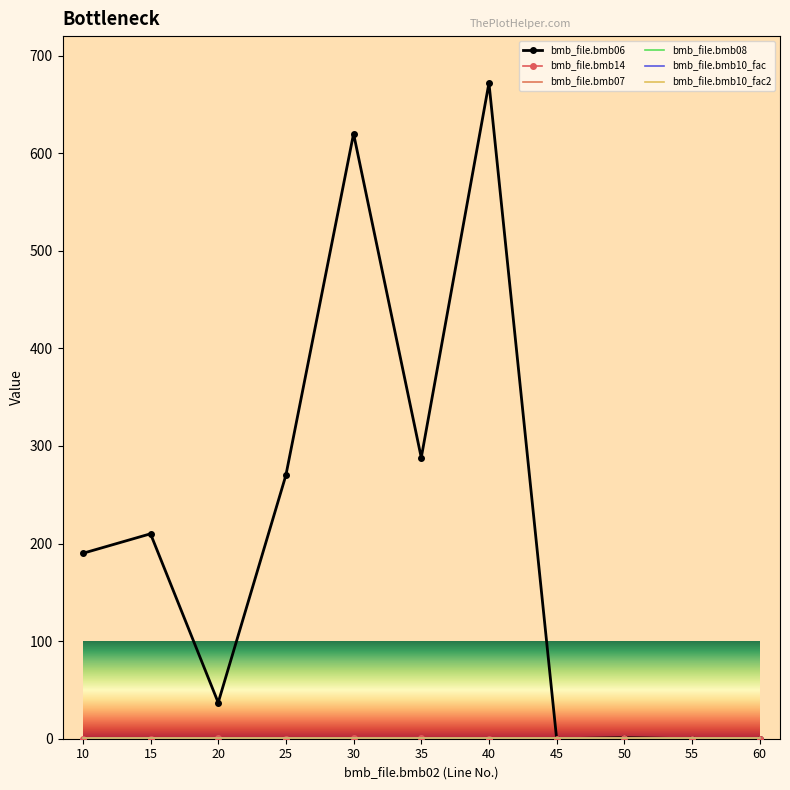

Reading left to right, extract all data points from this chart.

bmb_file.bmb06: 10=190.0	15=210.0	20=37.0	25=270.0	30=620.0	35=288.0	40=672.0	45=0.0	50=1.0	55=0.0	60=0.0
bmb_file.bmb14: 10=0.0	15=0.0	20=1.0	25=0.0	30=1.0	35=1.0	40=0.0	45=0.0	50=1.0	55=0.0	60=0.0
bmb_file.bmb07: 10=1.0	15=1.0	20=1.0	25=1.0	30=1.0	35=1.0	40=1.0	45=1.0	50=1.0	55=1.0	60=1.0
bmb_file.bmb08: 10=0.0	15=0.0	20=0.0	25=0.0	30=0.0	35=0.0	40=0.0	45=0.0	50=0.0	55=0.0	60=0.0
bmb_file.bmb10_fac: 10=1.0	15=1.0	20=1.0	25=1.0	30=1.0	35=1.0	40=1.0	45=1.0	50=1.0	55=1.0	60=1.0
bmb_file.bmb10_fac2: 10=1.0	15=1.0	20=1.0	25=1.0	30=1.0	35=1.0	40=1.0	45=1.0	50=1.0	55=1.0	60=1.0